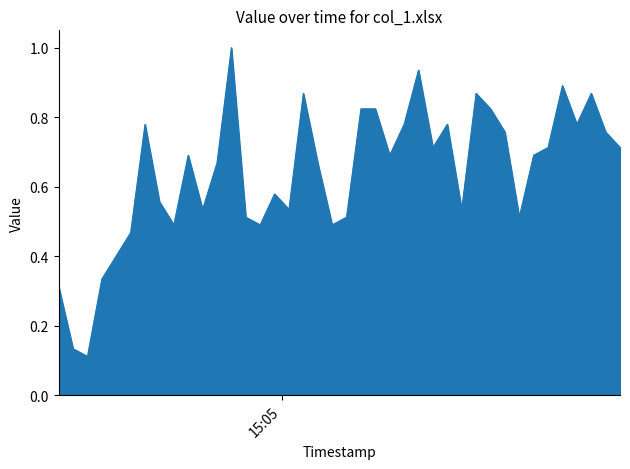

What is the sum of all values?

25.6